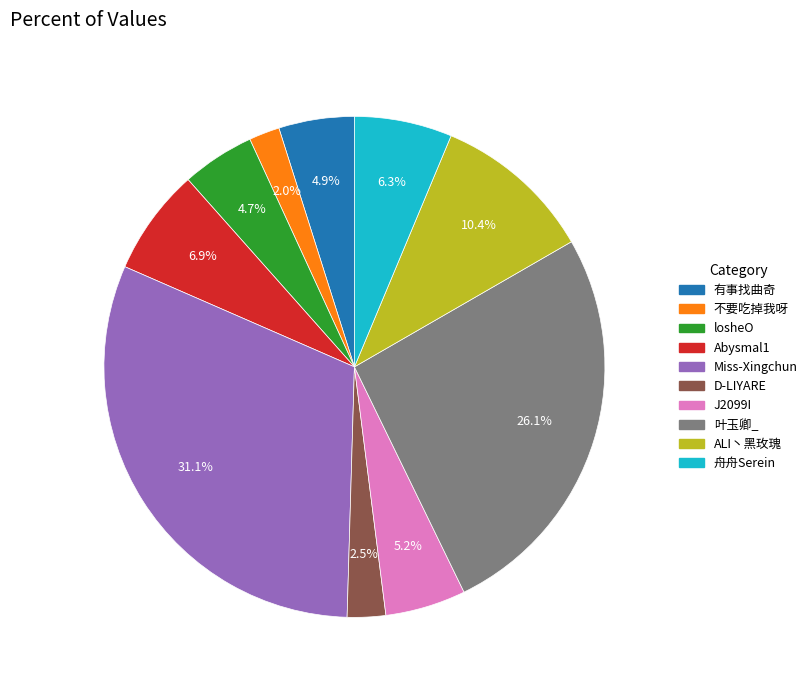

True or false: 叶玉卿_ accounts for 36% of the total.

False